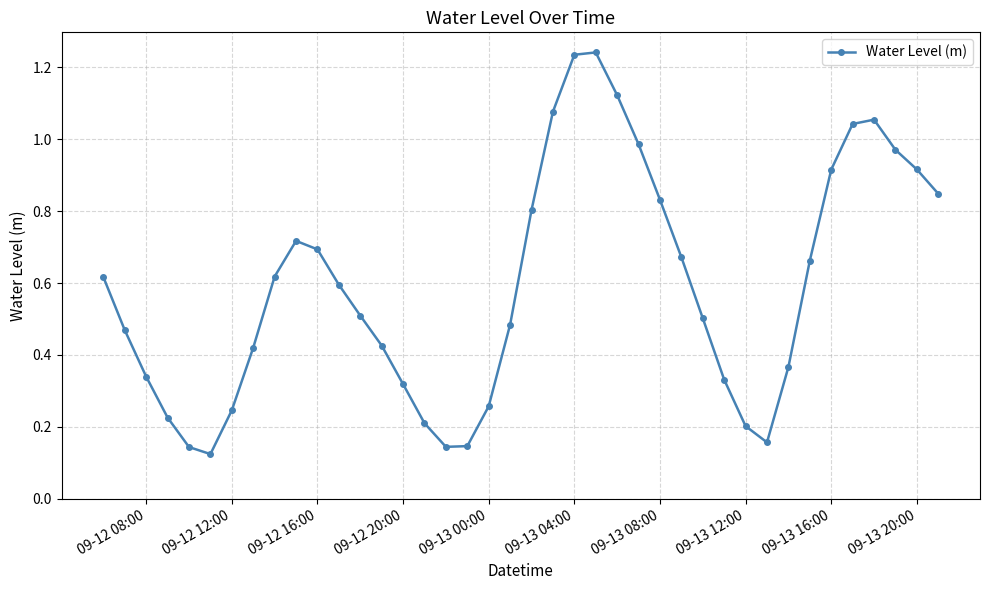

True or false: the data has more than 2 interior local peaks.

True